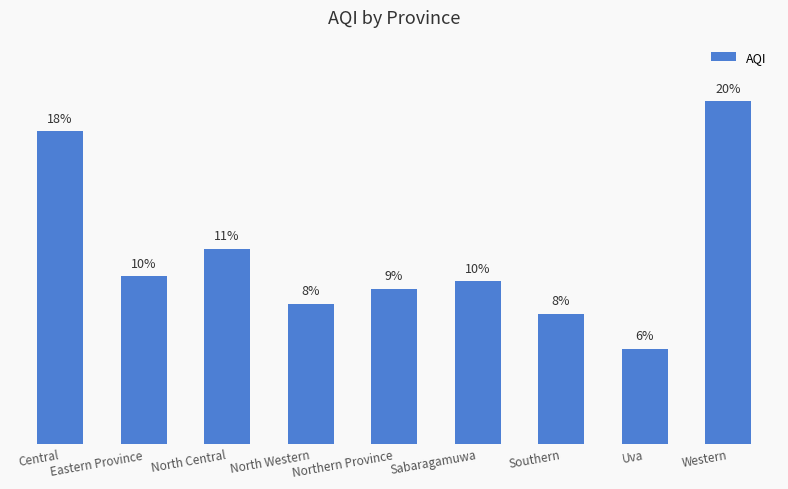

Does the chart contain any negative values?

No